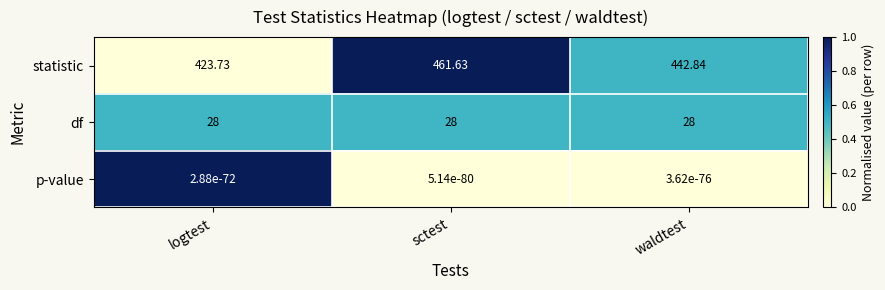

At which label is statistic closest to 442?

waldtest